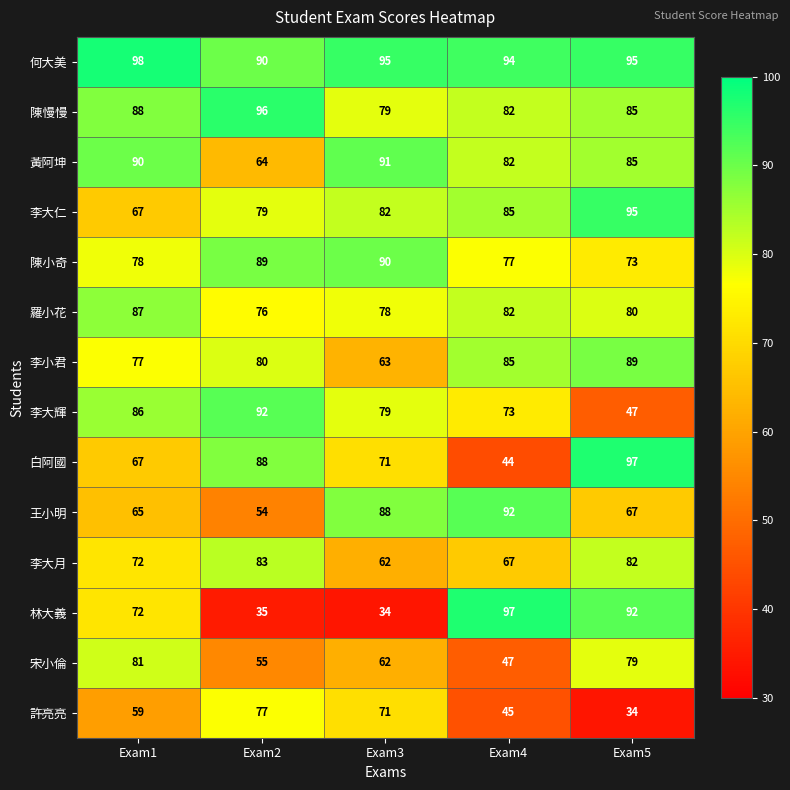

True or false: 李小君 has a value of 117 at Exam4.

False